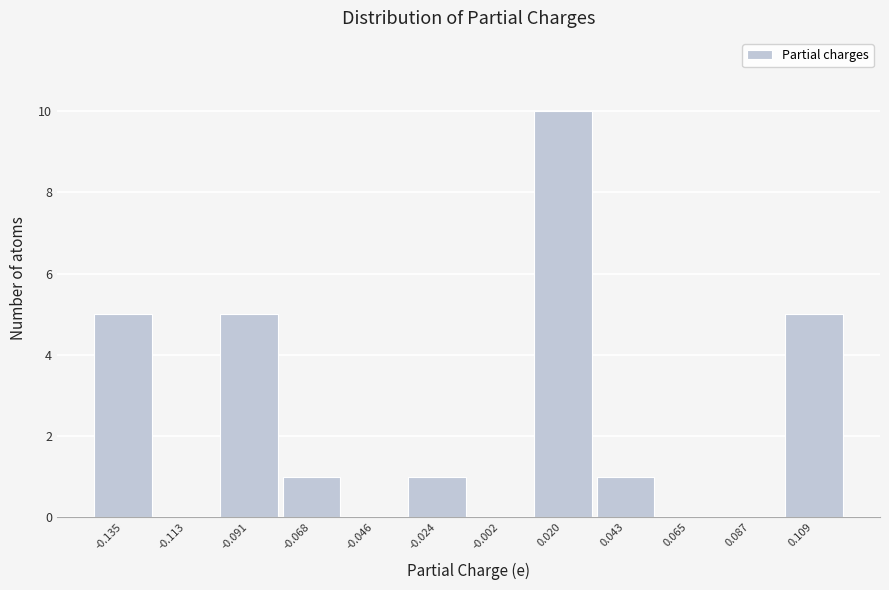

Reading left to right, list all the values displayed in this chart.

-0.135=5	-0.113=0	-0.091=5	-0.068=1	-0.046=0	-0.024=1	-0.002=0	0.020=10	0.043=1	0.065=0	0.087=0	0.109=5